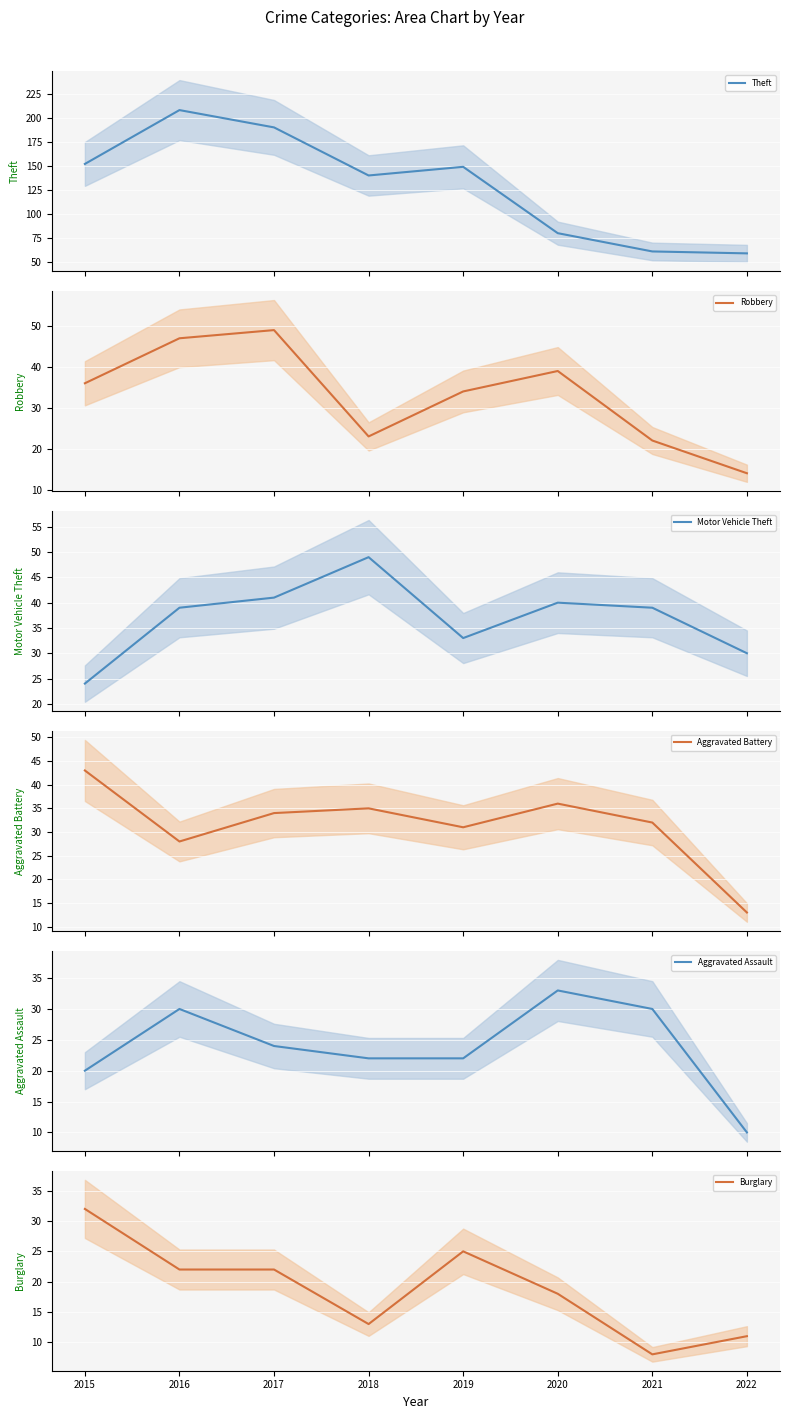

How many Theft values are between 80 and 190?

5